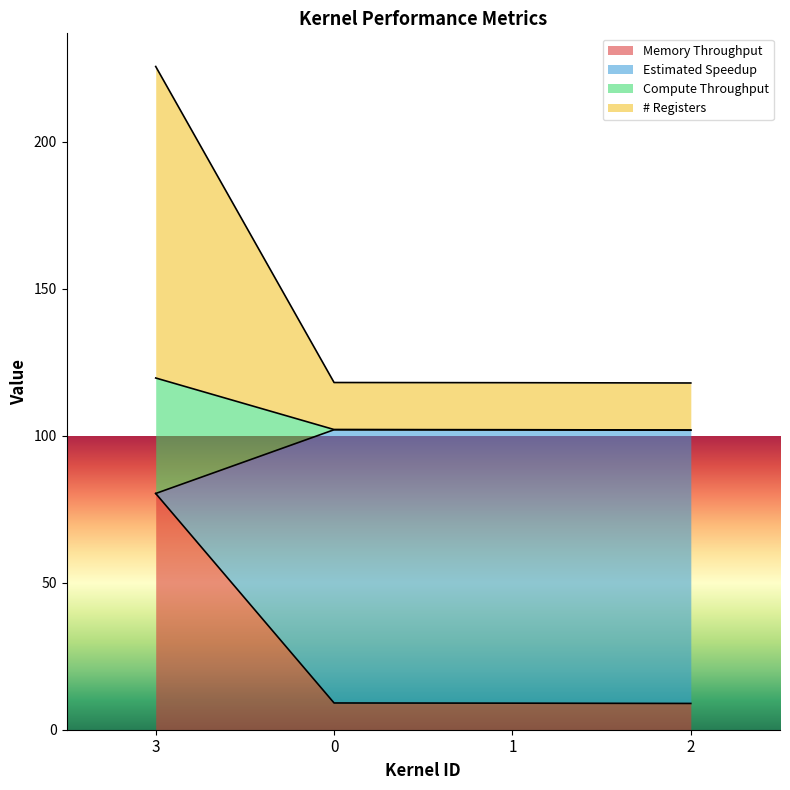

What is the difference between the highest and lowest values at 1?

109.1